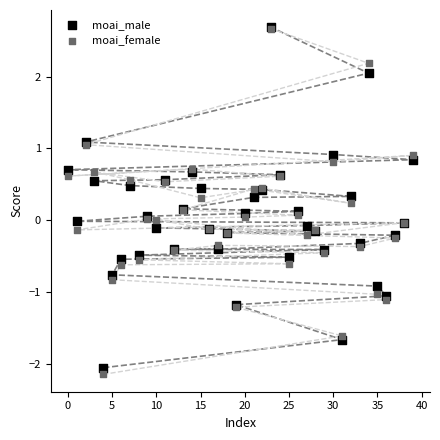

What are all the series names shown in the legend?

moai_male, moai_female